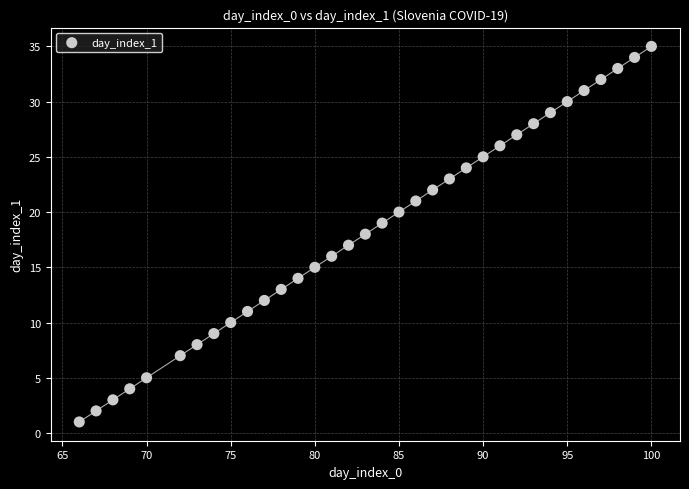

What is the range of Y values (max minus min)?

34